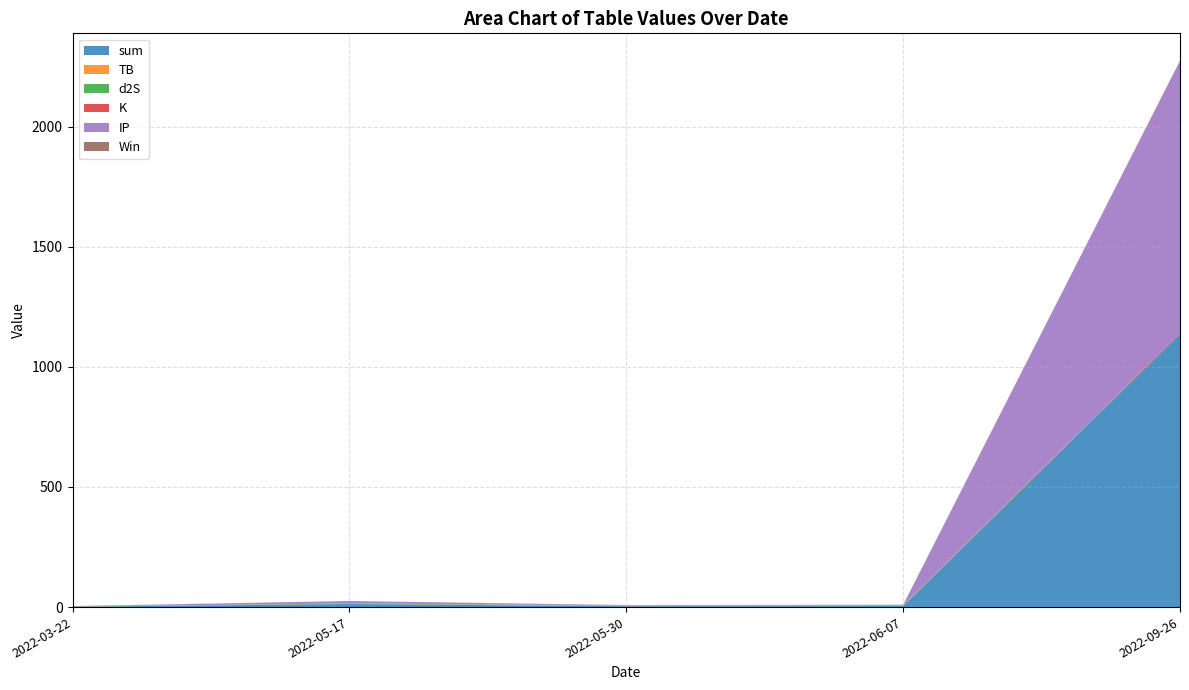

Reading left to right, what are all the values shown in this chart?

sum: 2022-03-22=1.6	2022-05-17=12.7	2022-05-30=3.8	2022-06-07=4.4	2022-09-26=1136.7
TB: 2022-03-22=0.7	2022-05-17=0.1	2022-05-30=1.5	2022-06-07=1.5	2022-09-26=0.0
d2S: 2022-03-22=0.3	2022-05-17=1.7	2022-05-30=1.7	2022-06-07=1.7	2022-09-26=0.0
K: 2022-03-22=0.1	2022-05-17=0.8	2022-05-30=0.1	2022-06-07=0.8	2022-09-26=3.5
IP: 2022-03-22=0.5	2022-05-17=10.2	2022-05-30=0.5	2022-06-07=0.5	2022-09-26=1133.0
Win: 2022-03-22=1.0	2022-05-17=0.0	2022-05-30=1.0	2022-06-07=1.0	2022-09-26=1.0